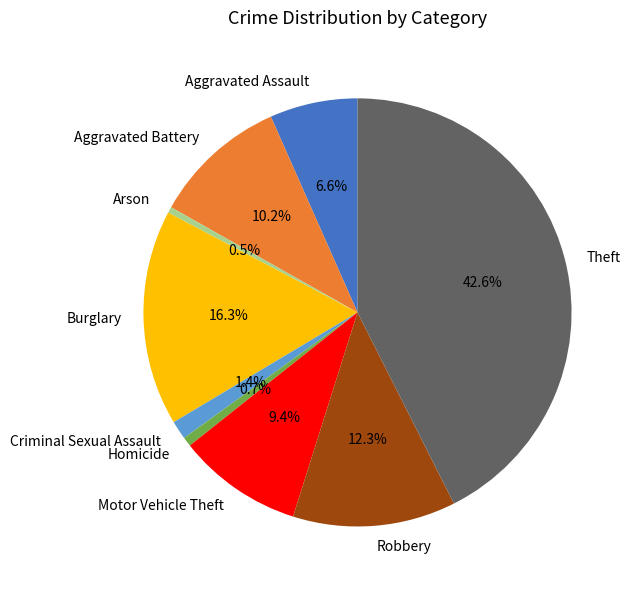

Which slice is the largest?

Theft